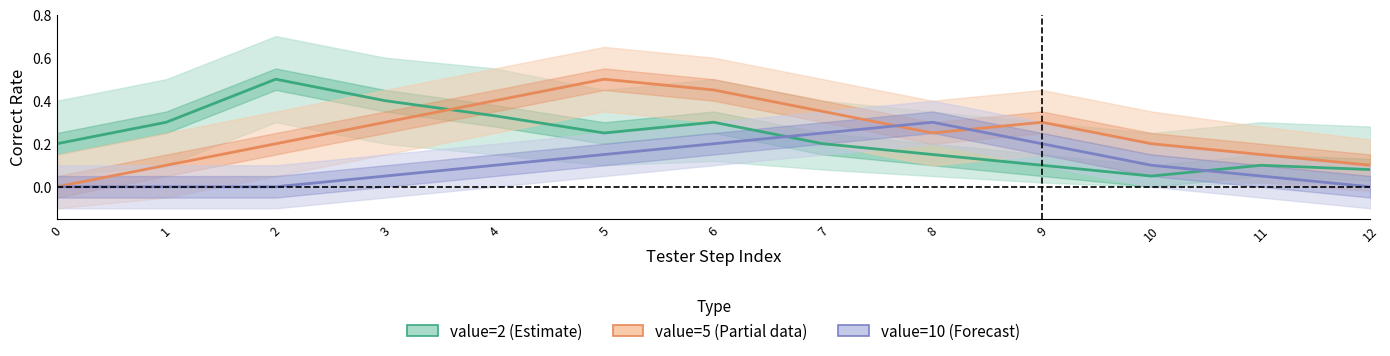

List the series in order of their overall mean, lowest first.

value=10 (Forecast), value=2 (Estimate), value=5 (Partial)